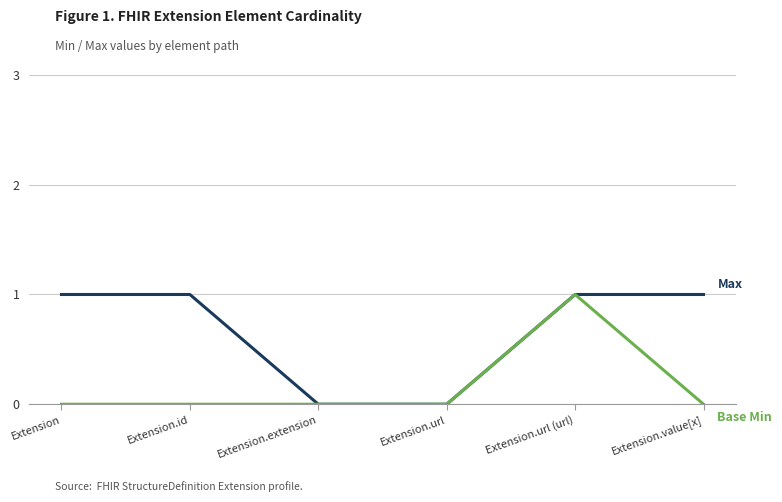

At which category is the sum across all series the highest?

Extension.url (url)